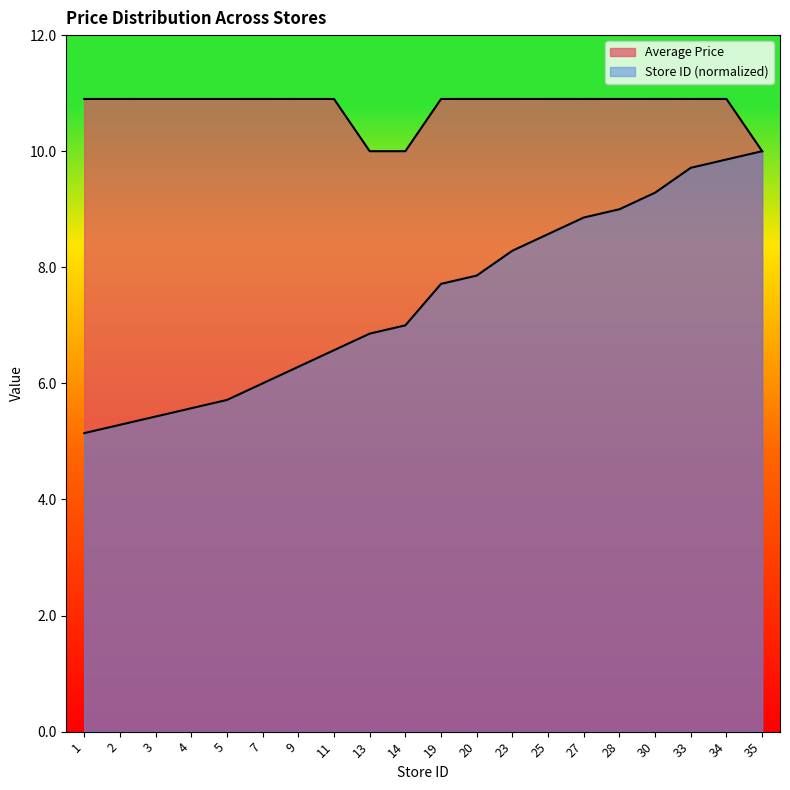

List the labels in order of Average Price value, smallest first.

13, 14, 35, 1, 2, 3, 4, 5, 7, 9, 11, 19, 20, 23, 25, 27, 28, 30, 33, 34